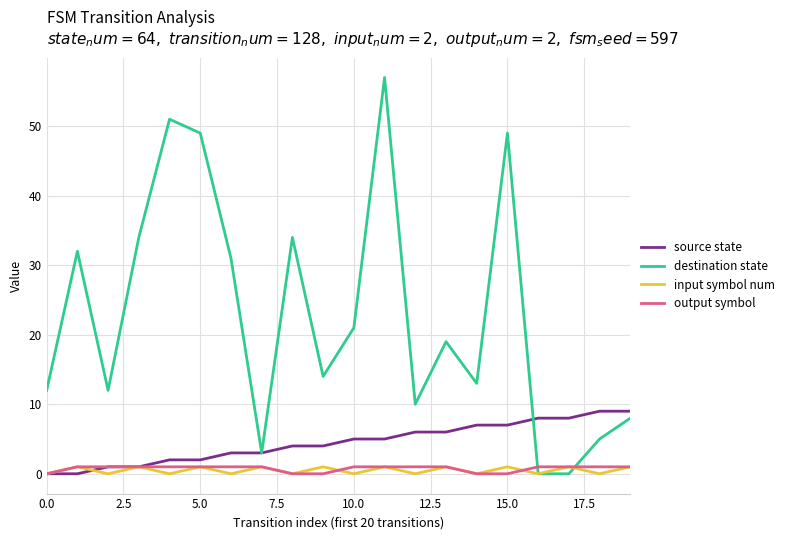

Which series has the largest range (max minus min)?

destination state